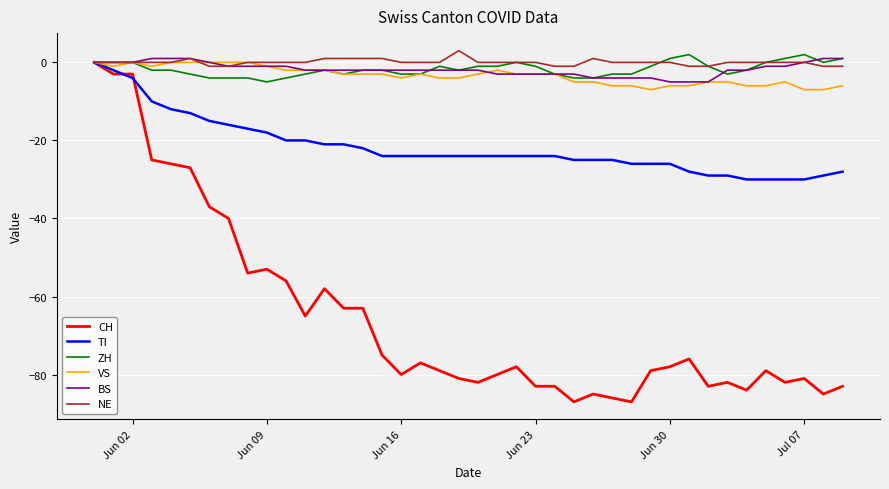

What is the greatest value displayed?

3